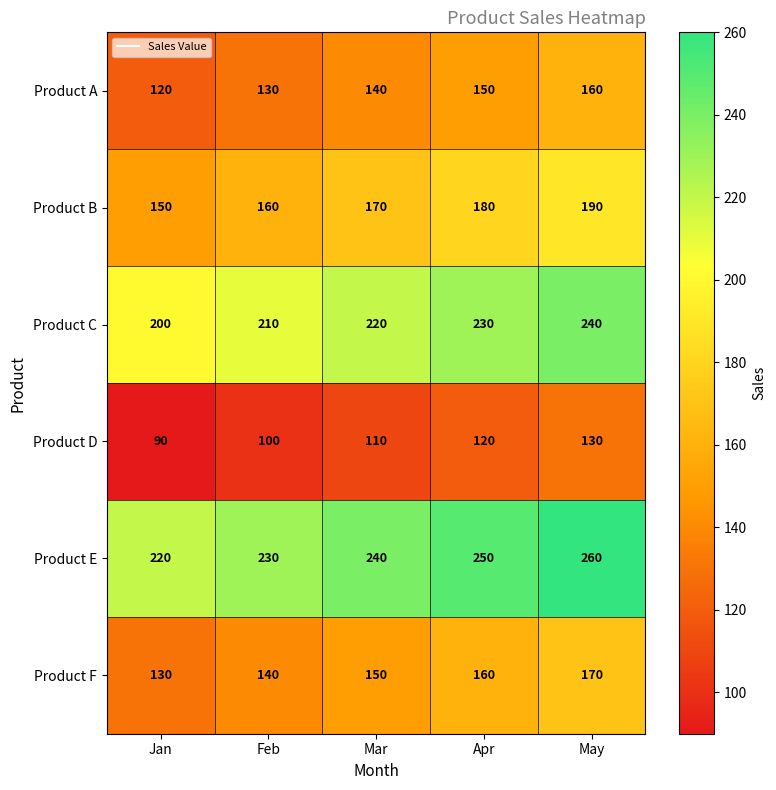

Reading left to right, extract all data points from this chart.

Product A: 120	130	140	150	160
Product B: 150	160	170	180	190
Product C: 200	210	220	230	240
Product D: 90	100	110	120	130
Product E: 220	230	240	250	260
Product F: 130	140	150	160	170